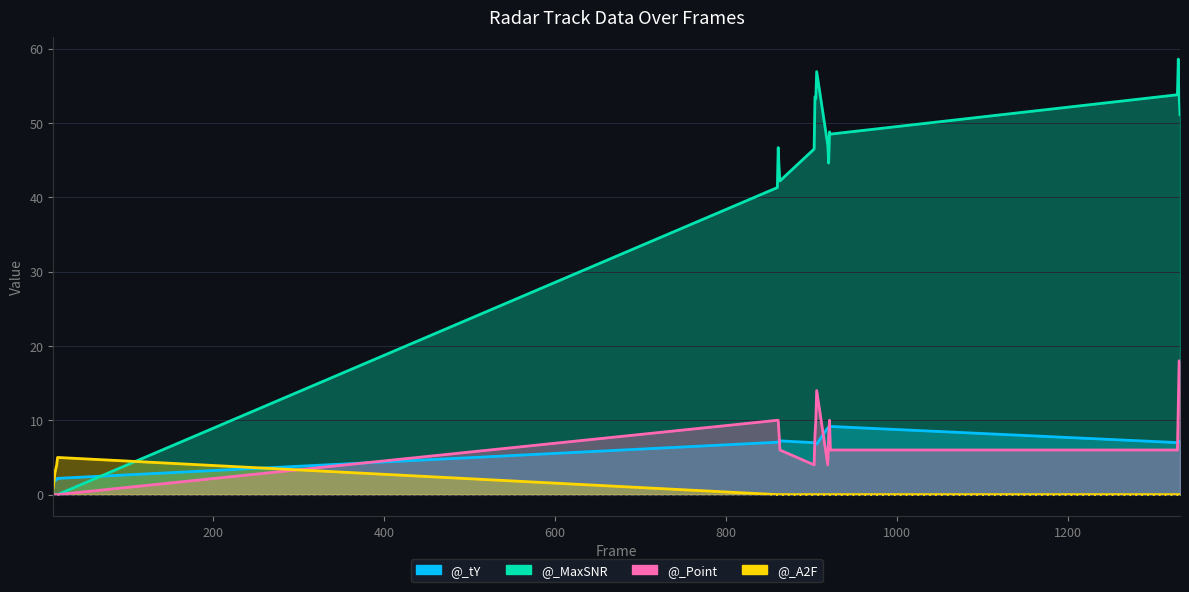

Is the value of @_A2F at 1328 greater than the value of @_MaxSNR at 1329?

No